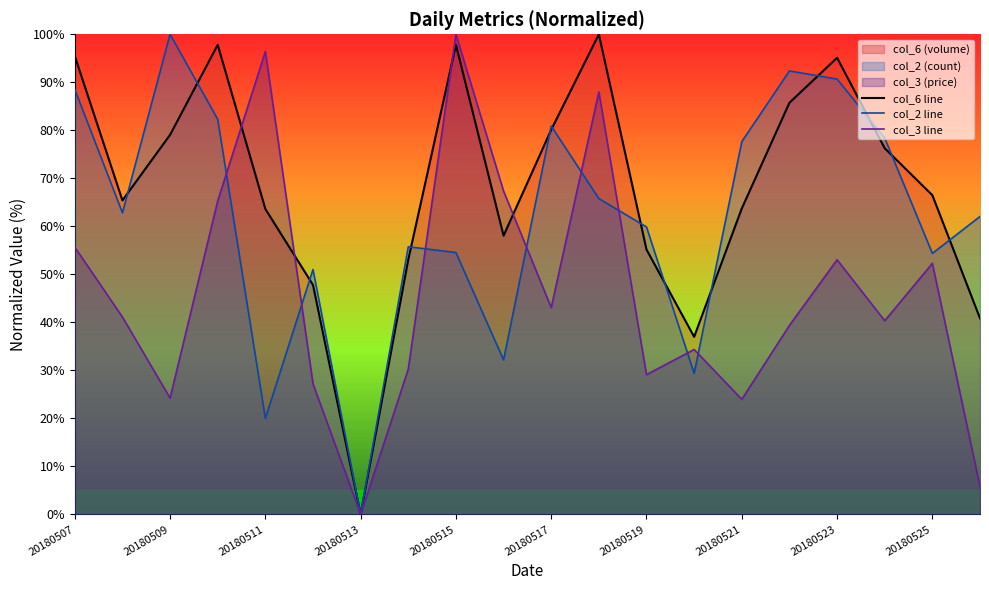

At which category does the chart reach its peak across all series?

11